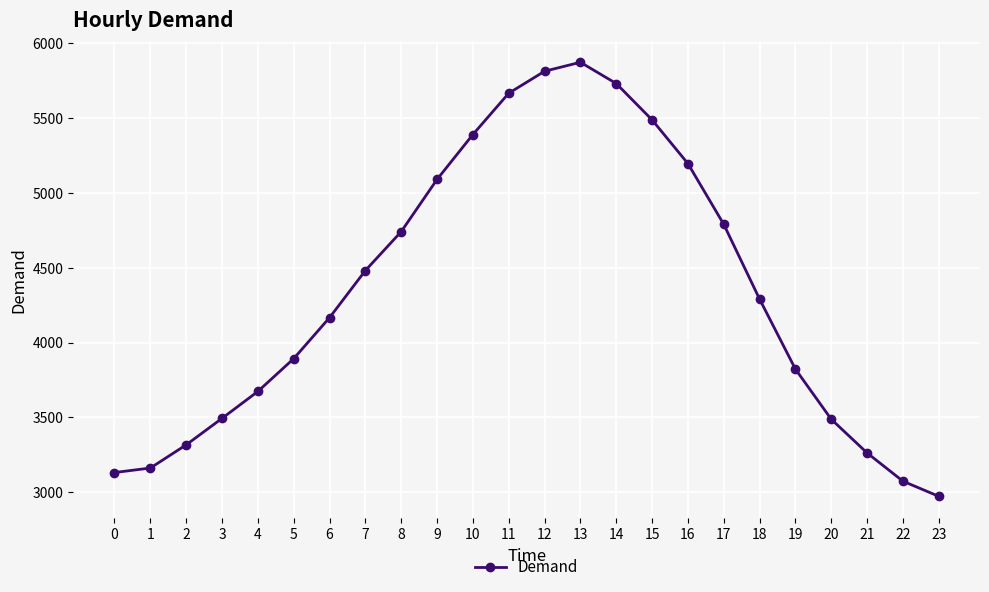

Approximately how many times larger is the value at 9 compared to 12?

0.9